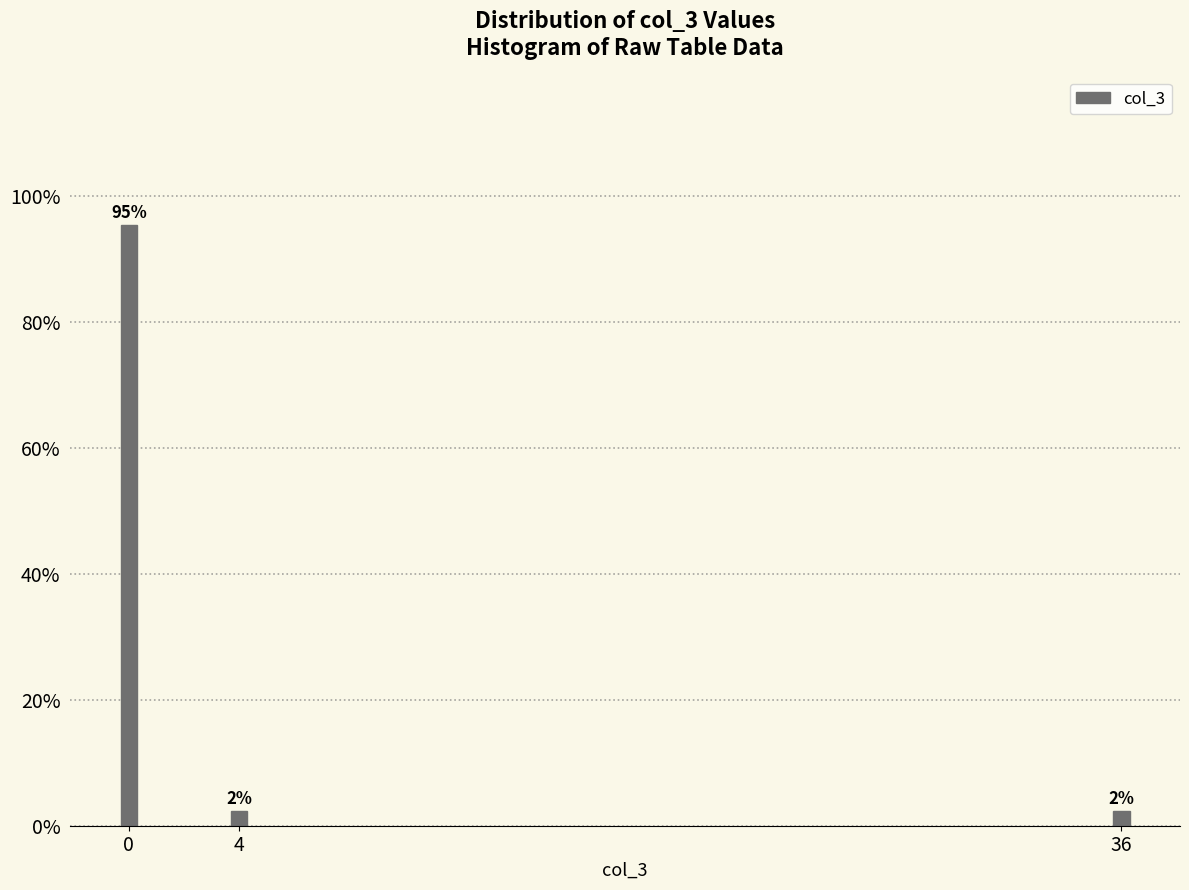

How many bars are there in total?

3